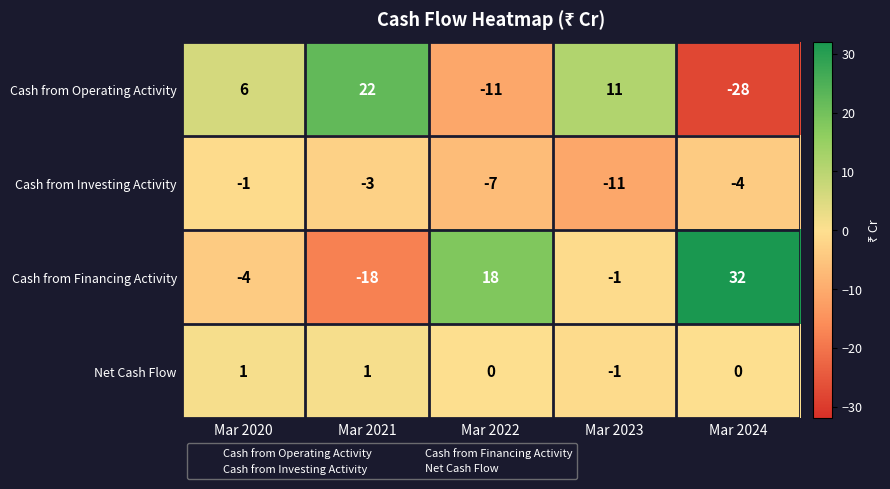

Is it true that Cash from Investing Activity equals -7 at Mar 2022?

True